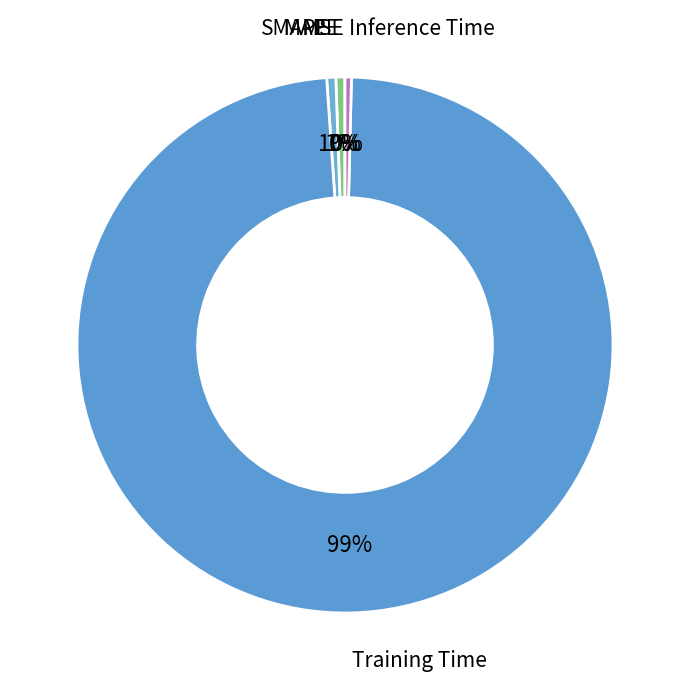

Count the number of slices in the pie.

5